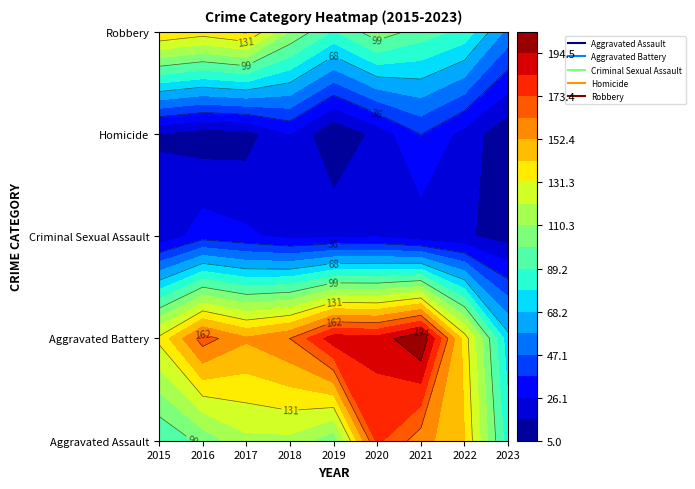

What is the sum of all Criminal Sexual Assault values?

197